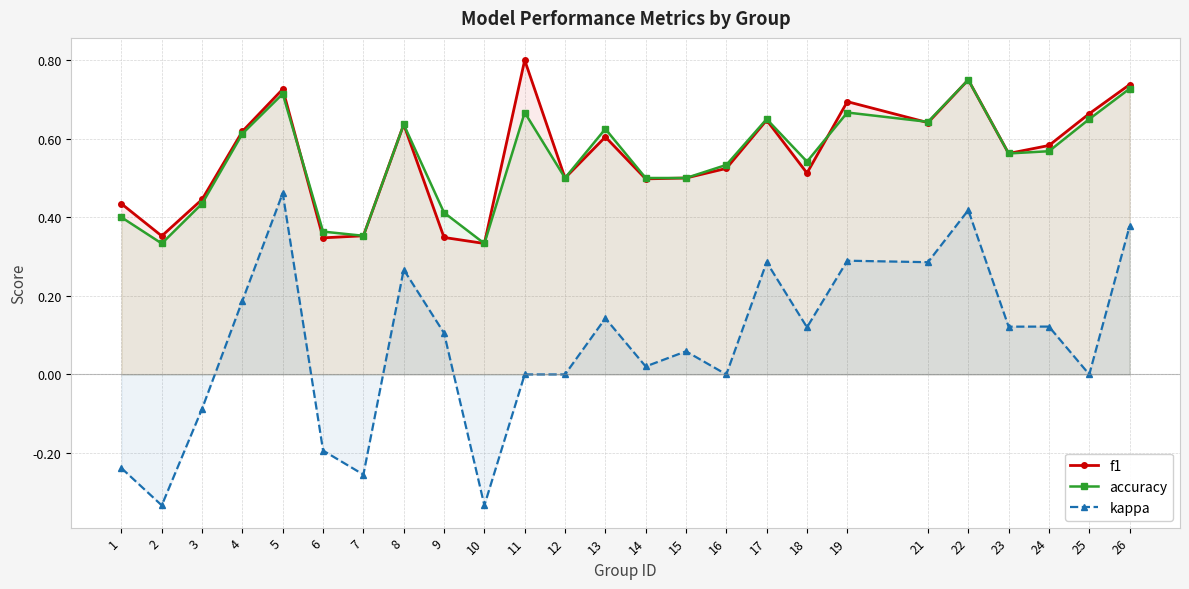

At which category does accuracy reach its first local valley?

2